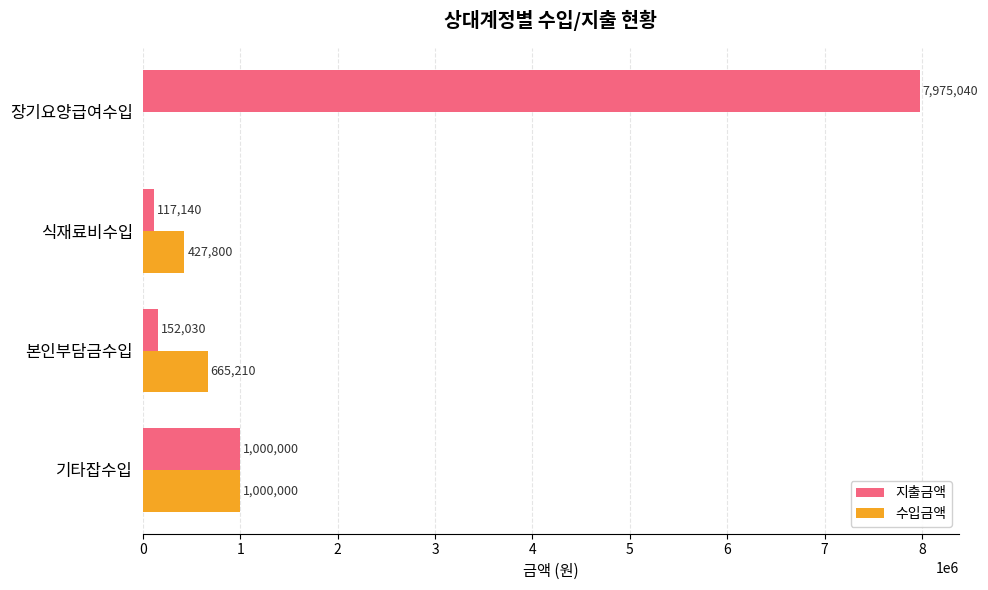

At which category is the sum across all series the highest?

장기요양급여수입